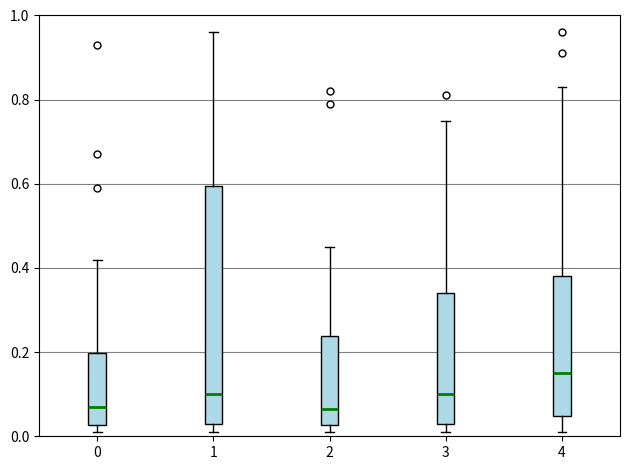

Reading left to right, read every box against the y-axis: the position of its median line, the range the box covers, and the ends of its whiskers. The values are not printed on the chart, so give them approximately, as read against the axis.

0: median 0.08, box 0.02 to 0.20, whiskers 0.02 (just below the box's lower edge) to 0.42
1: median 0.10, box 0.04 to 0.60, whiskers 0.02 to 0.96
2: median 0.06, box 0.02 to 0.24, whiskers 0.02 (just below the box's lower edge) to 0.46
3: median 0.10, box 0.04 to 0.34, whiskers 0.02 to 0.76
4: median 0.16, box 0.04 to 0.38, whiskers 0.02 to 0.84